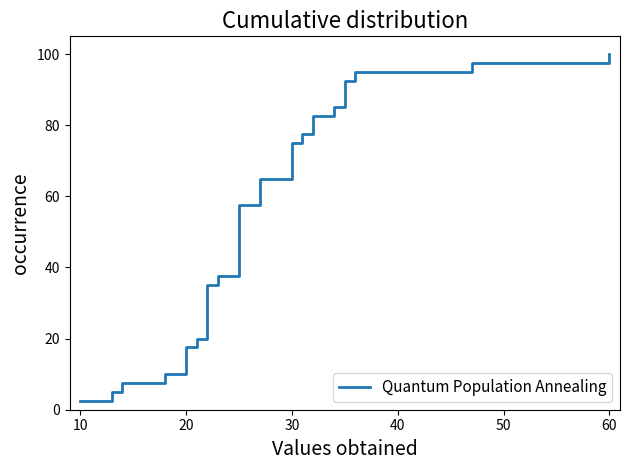

What is the maximum value shown in the chart?

100.0